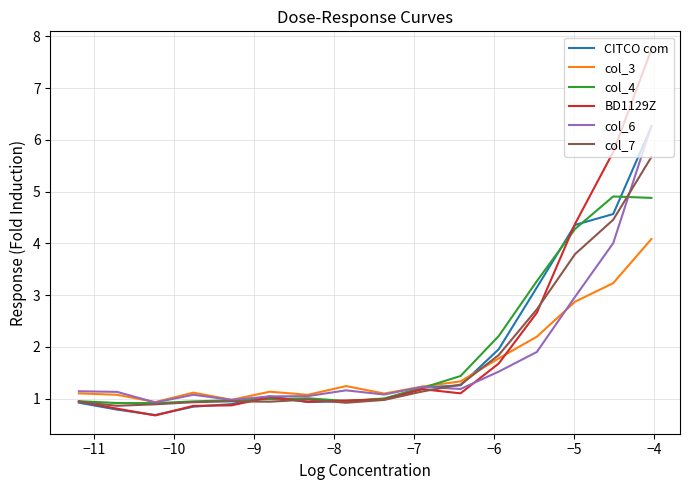

Which series has the largest range (max minus min)?

BD1129Z